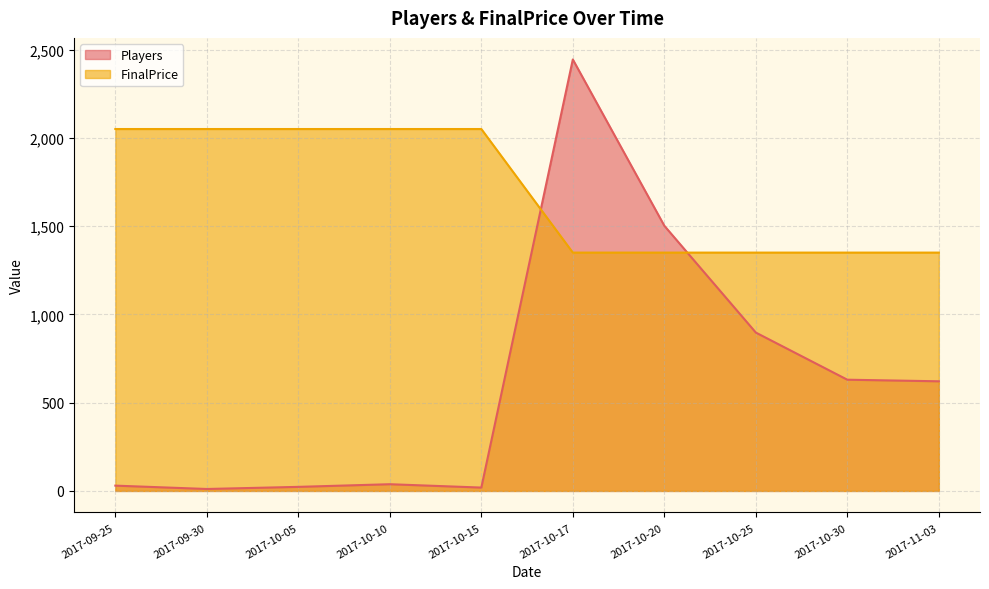

Is the value of Players at 2017-10-20 greater than the value of FinalPrice at 2017-09-30?

No